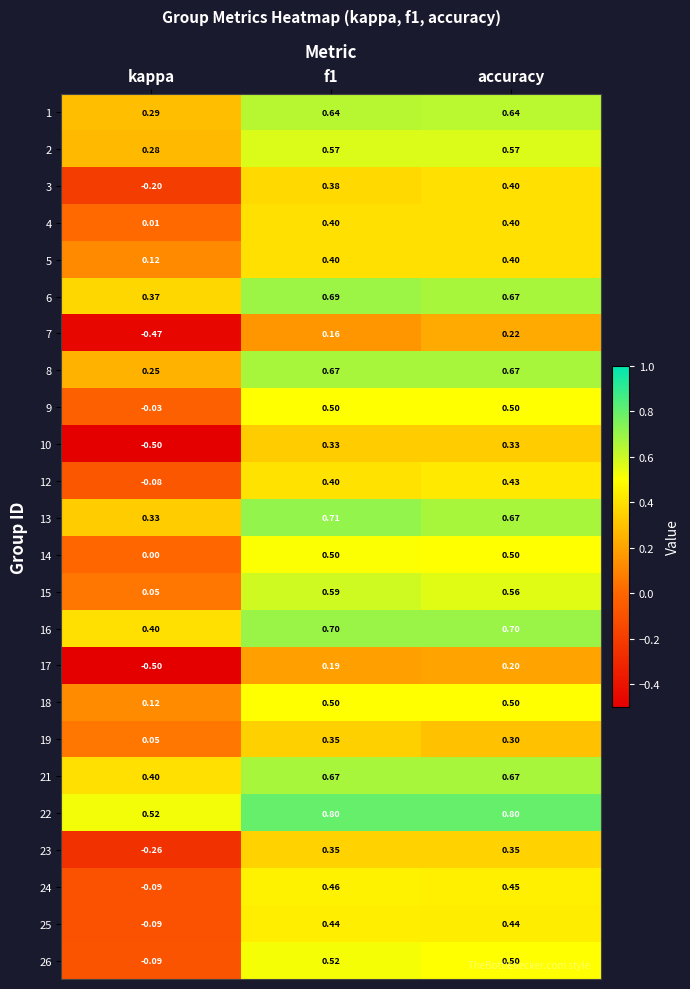

How many data points does each series have?

3